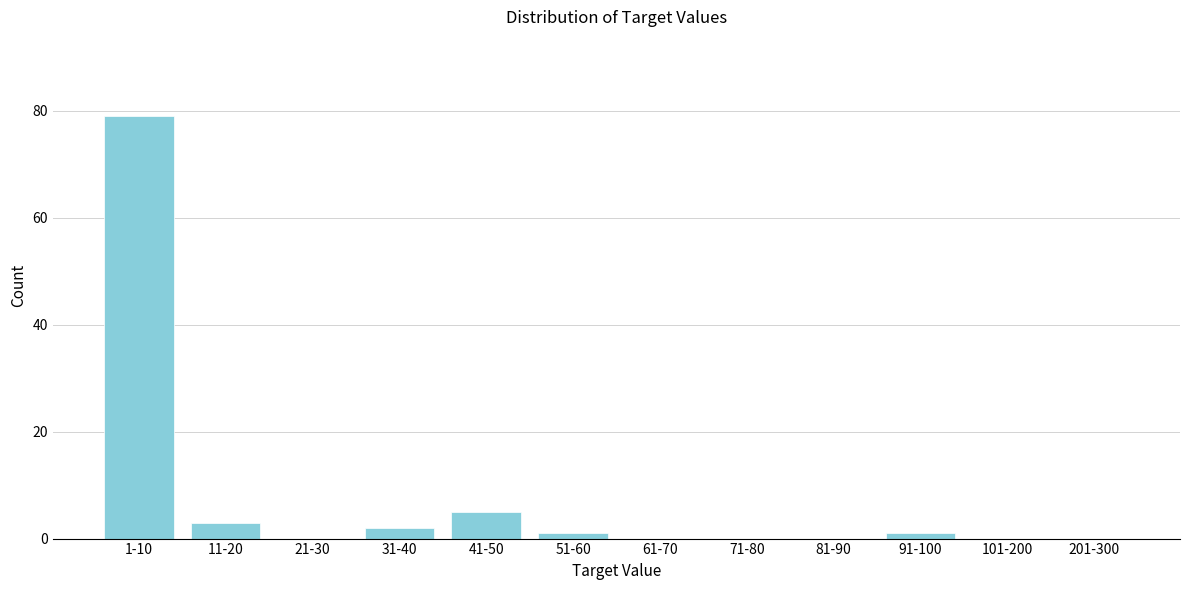

Reading left to right, transcribe all the data shown in this chart.

1-10=79	11-20=3	21-30=0	31-40=2	41-50=5	51-60=1	61-70=0	71-80=0	81-90=0	91-100=1	101-200=0	201-300=0